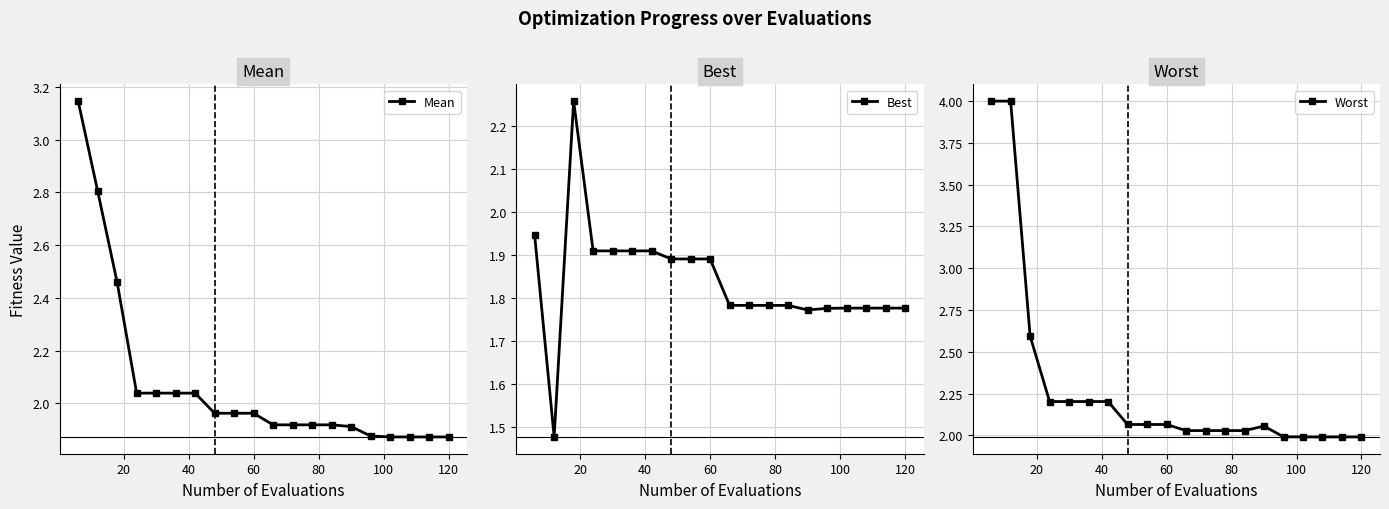

Does the chart display data point markers on the line(s)?

Yes